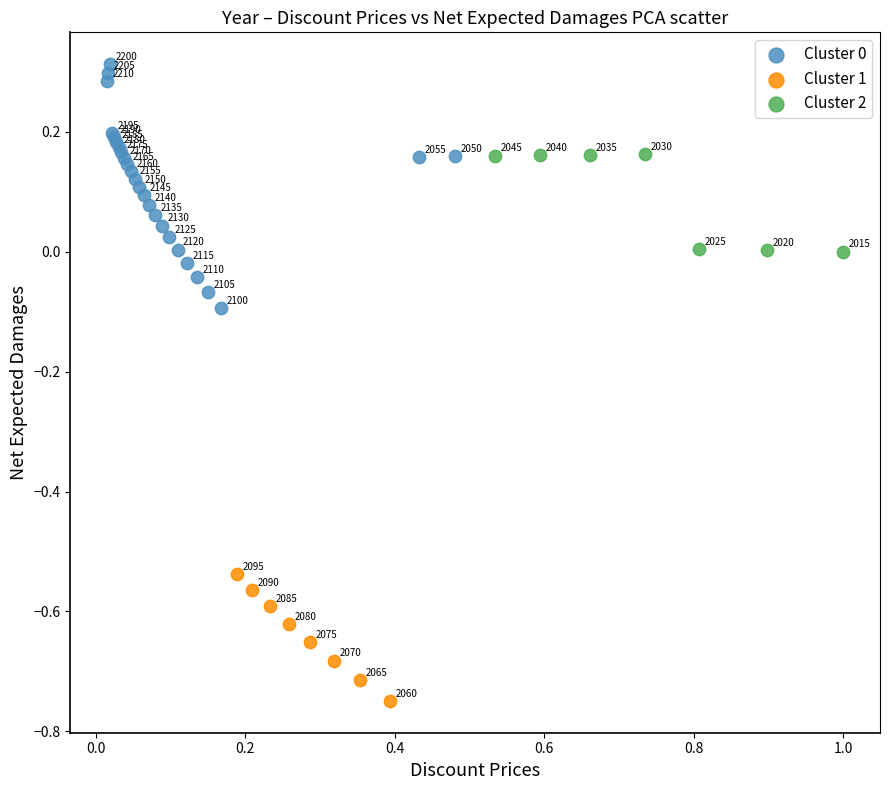

Which series reaches the minimum Y coordinate?

Cluster 1